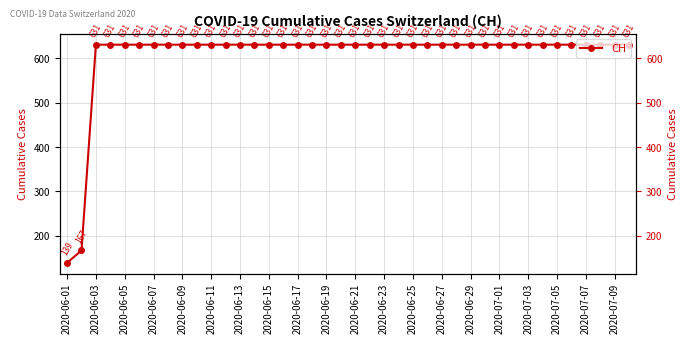

Is it true that the value at 2020-06-01 is 46?

False